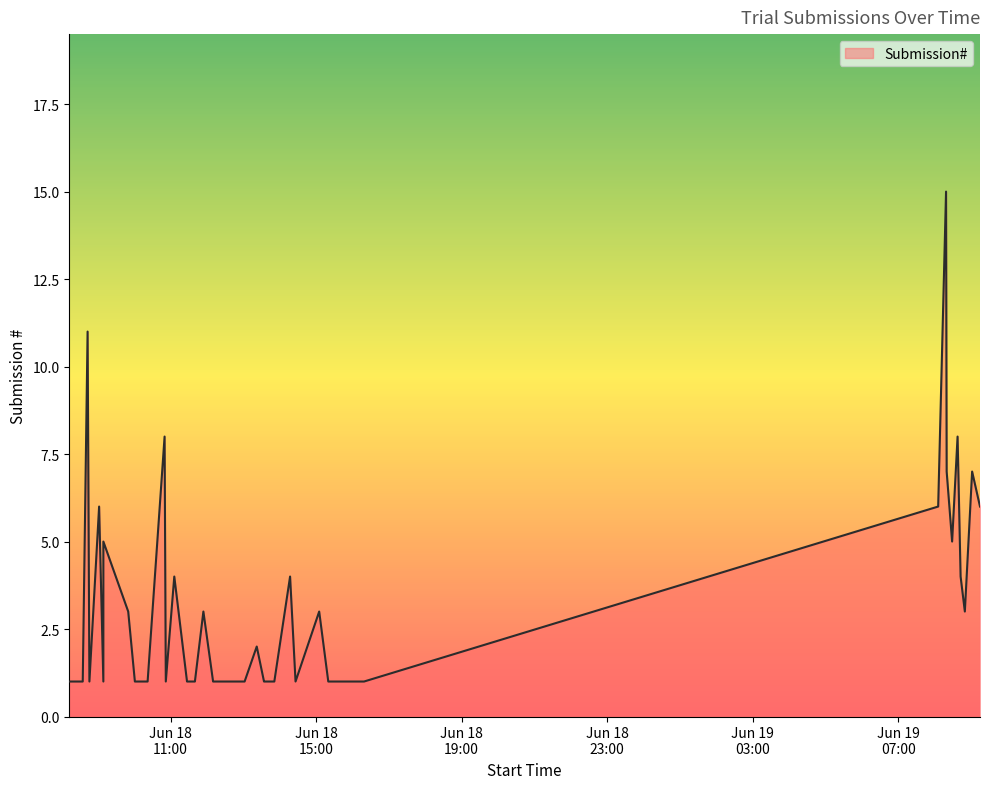

Where is the first local minimum?

2018-06-18 09:09